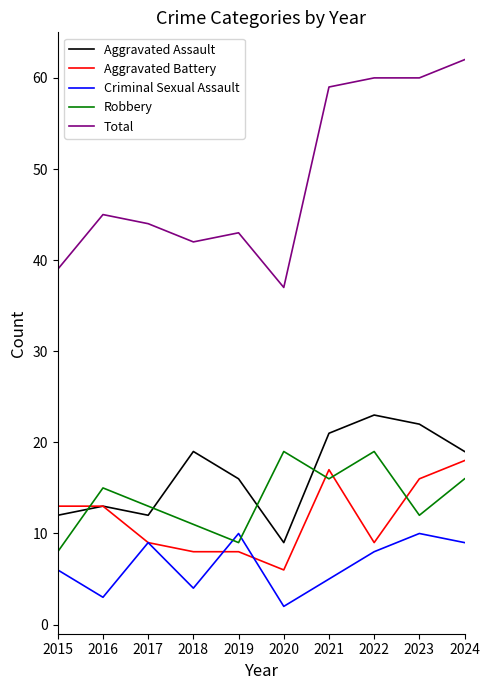

True or false: Criminal Sexual Assault has a value of 4 at 2023.

False